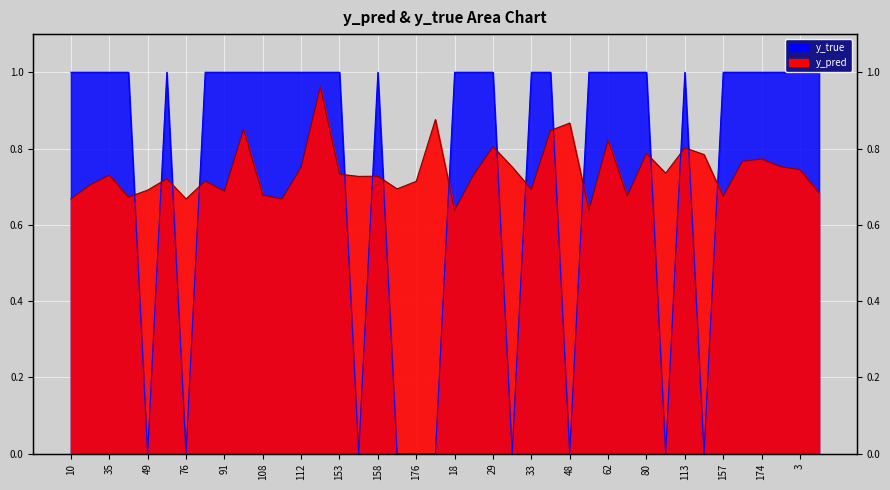

Which series has the largest total across all categories?

y_true